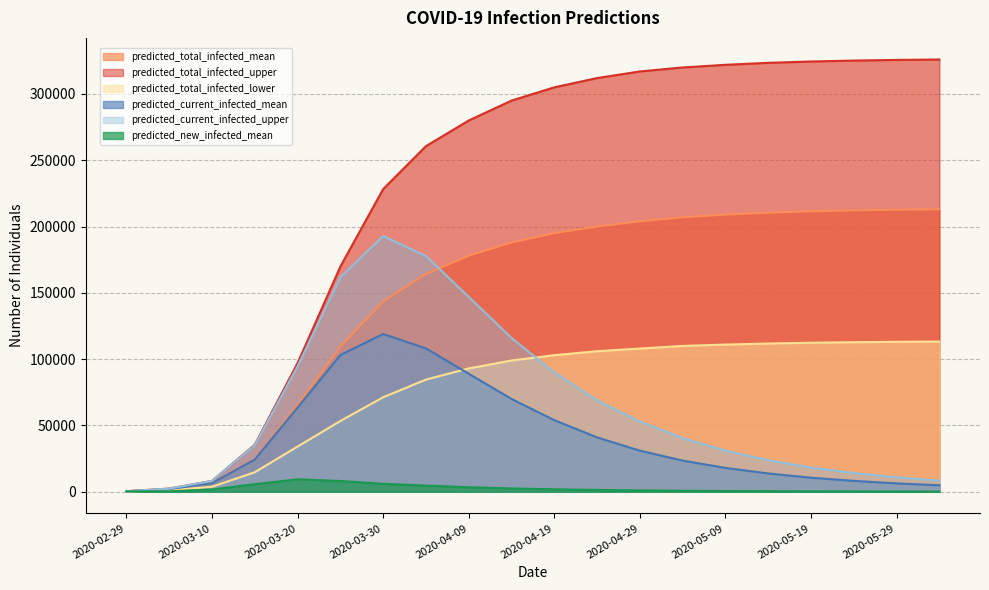

Reading left to right, what are all the values shown in this chart?

predicted_total_infected_upper: 400	2400	8154	35441	97093	169851	228260	260645	280000	295000	305000	312000	317000	320000	322000	323500	324500	325200	325700	326000
predicted_total_infected_mean: 336	2015	6463	24681	65504	109555	143666	164254	178000	188000	195000	200000	204000	207000	209000	210500	211500	212200	212700	213000
predicted_total_infected_lower: 200	1200	3785	14718	34075	53356	71268	84584	93000	99000	103000	106000	108000	110000	111000	111800	112400	112800	113100	113300
predicted_current_infected_mean: 336	2015	6463	24346	63489	103092	118984	108136	89000	70000	54000	41000	31000	23500	18000	13800	10600	8200	6300	4900
predicted_current_infected_upper: 400	2400	8154	35041	94693	161697	192820	177785	147000	116000	90000	69000	53000	40500	31000	23800	18300	14100	10900	8400
predicted_new_infected_mean: 336	336	1704	5730	9386	8125	6007	4677	3400	2500	1850	1380	1030	775	585	445	340	260	200	155